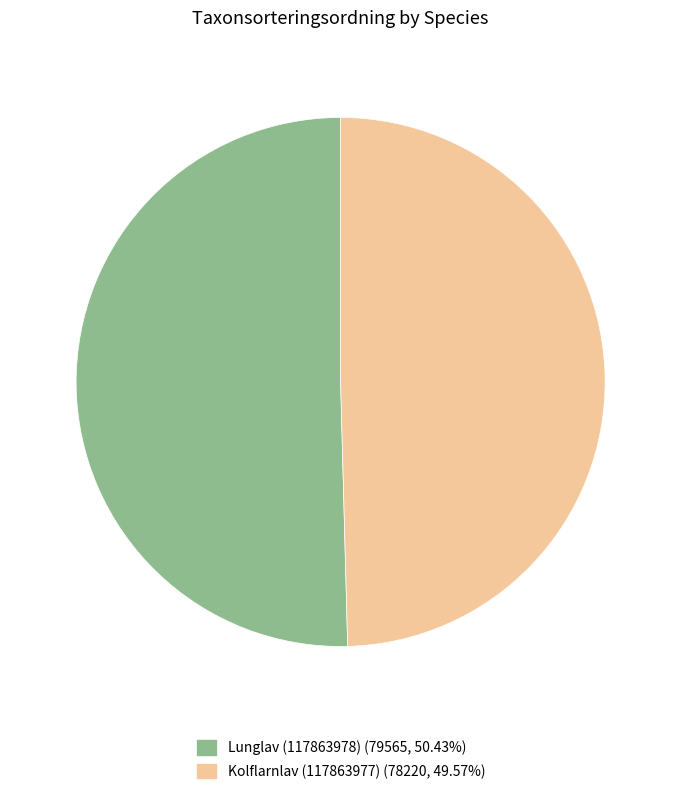

Rank the categories by value from highest to lowest.

Lunglav (117863978), Kolflarnlav (117863977)